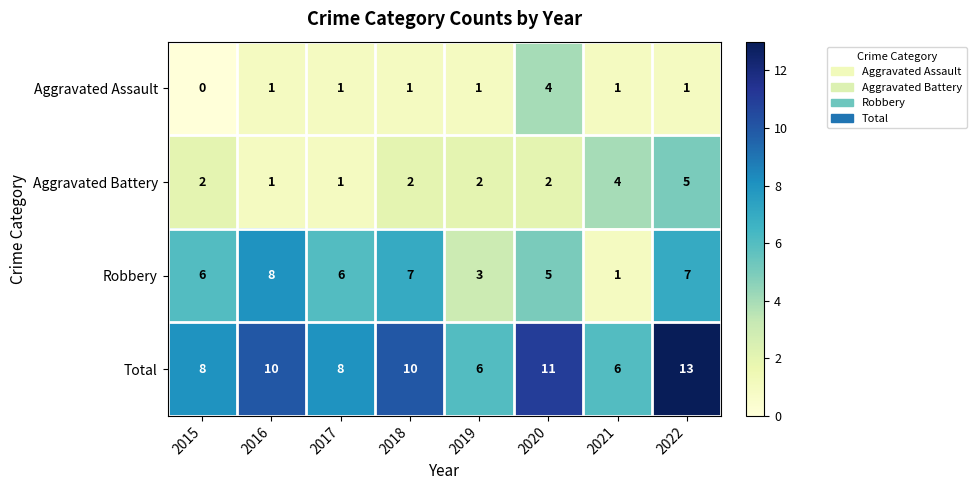

Count the number of categories in the chart.

8